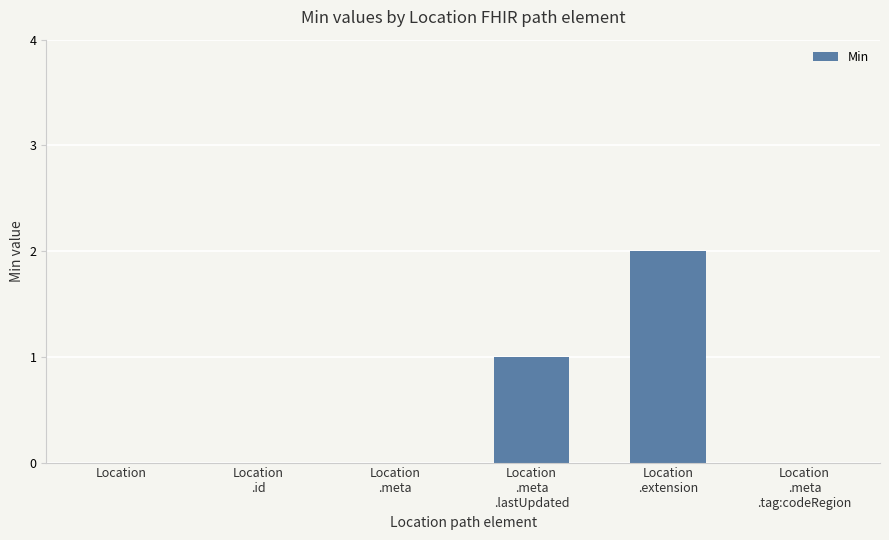

What is the greatest value displayed?

2